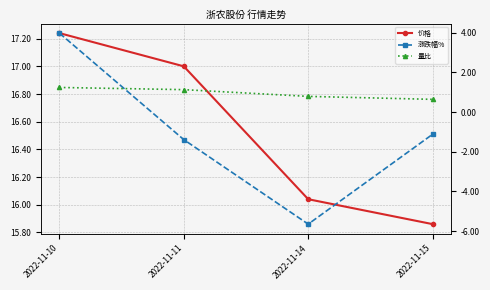

What are all the series names shown in the legend?

价格, 涨跌幅%, 量比